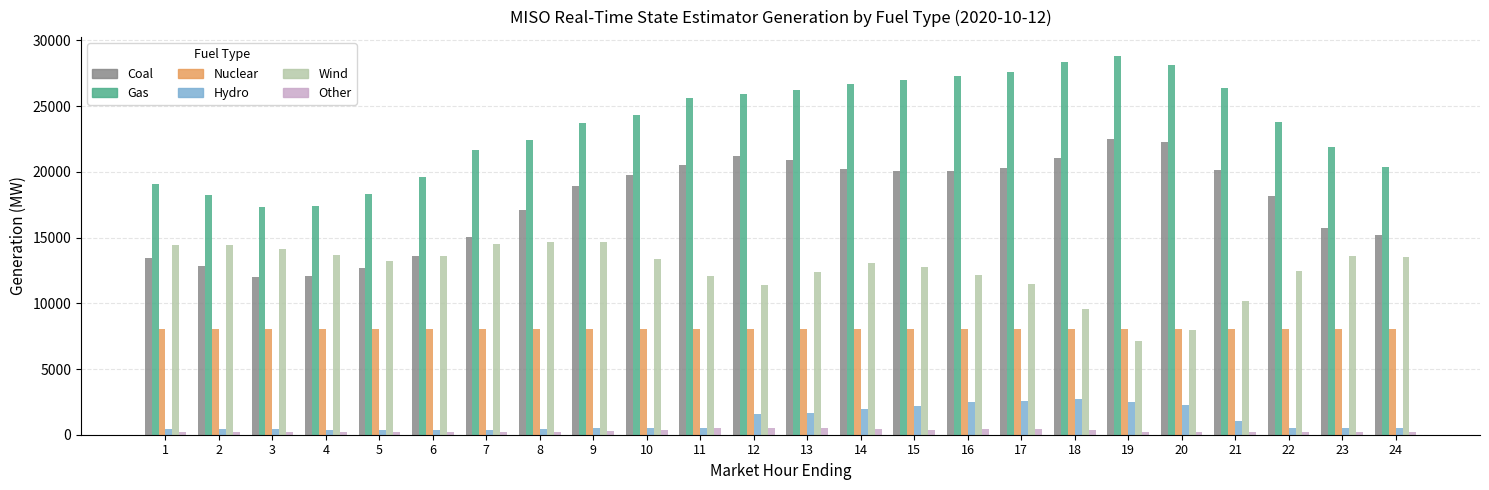

Between 6 and 15, which series saw the biggest shift?

Gas